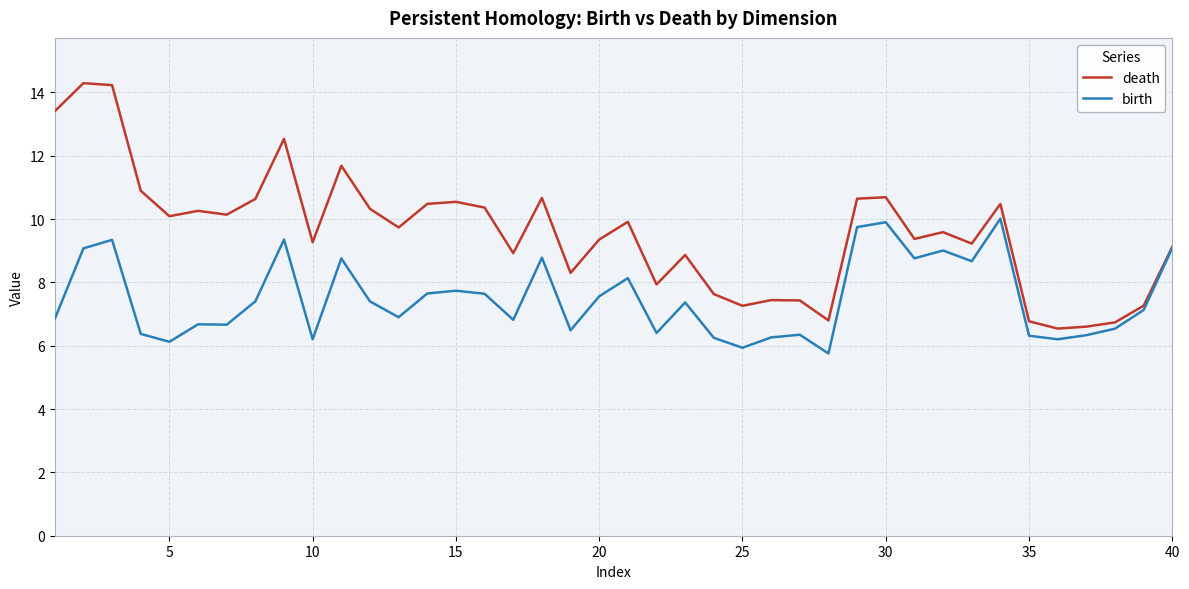

Count the number of categories in the chart.

40